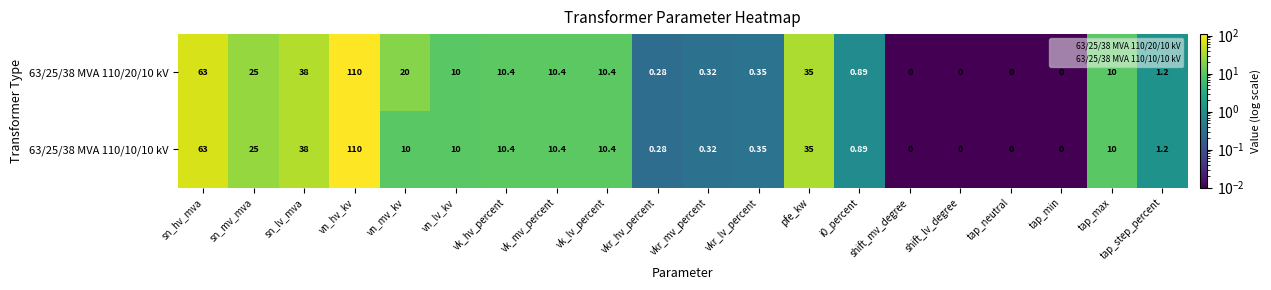

Which series has the largest total across all categories?

63/25/38 MVA 110/20/10 kV